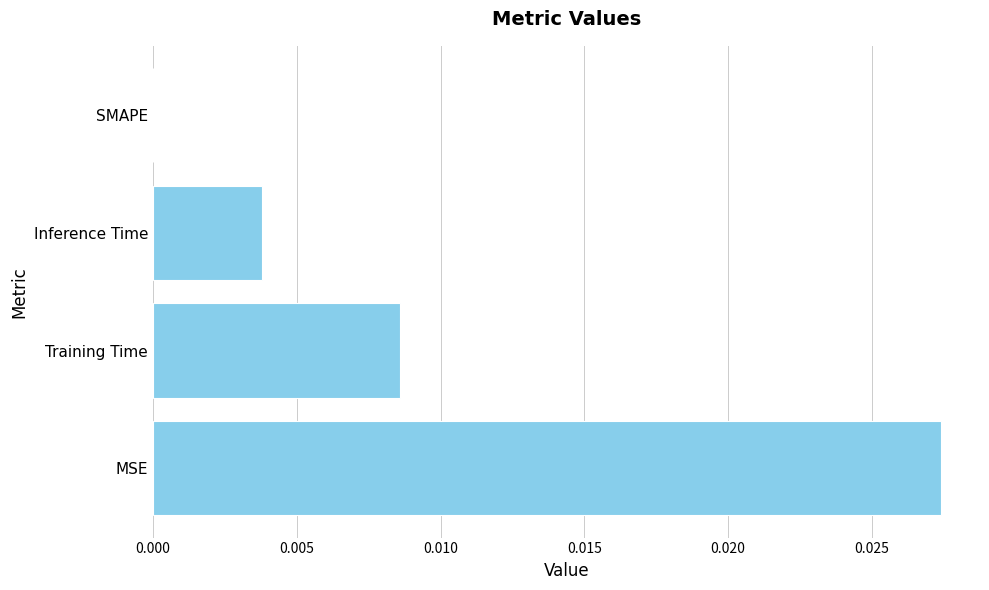

Is it true that the value at SMAPE is 0.0?

True